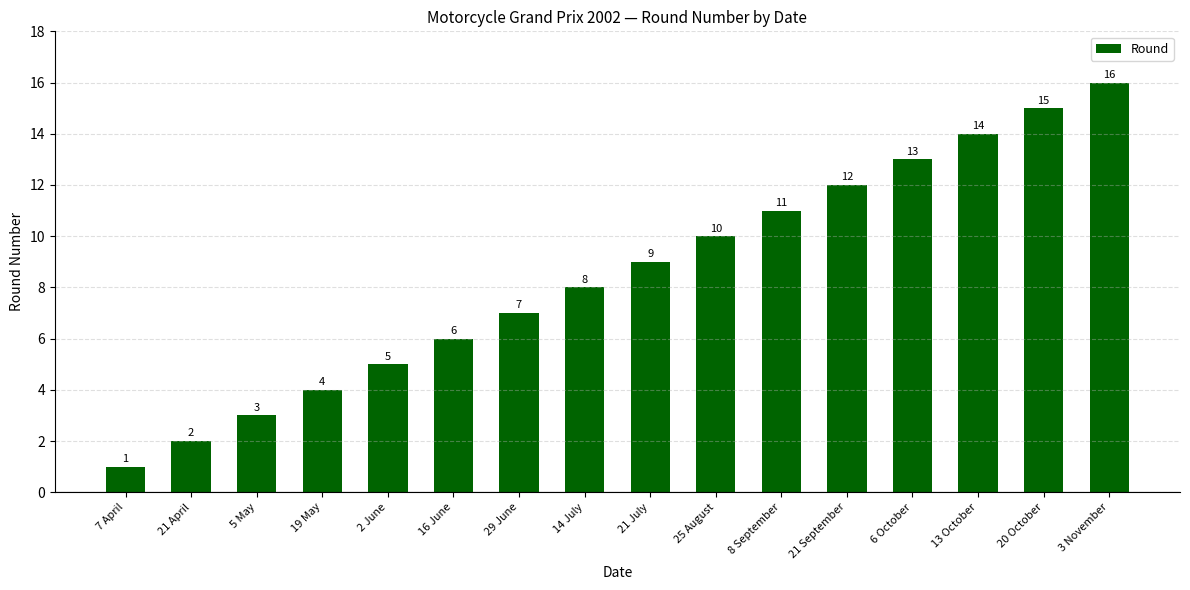

Where is the data nearest to the value 8?

14 July